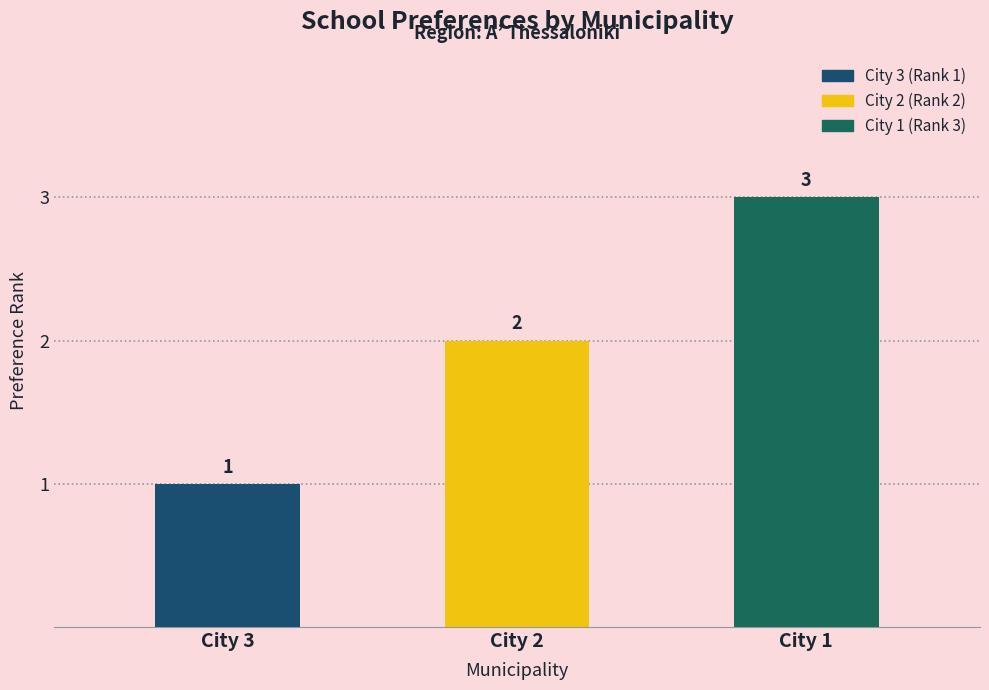

True or false: the data shows 1 at City 3.

True